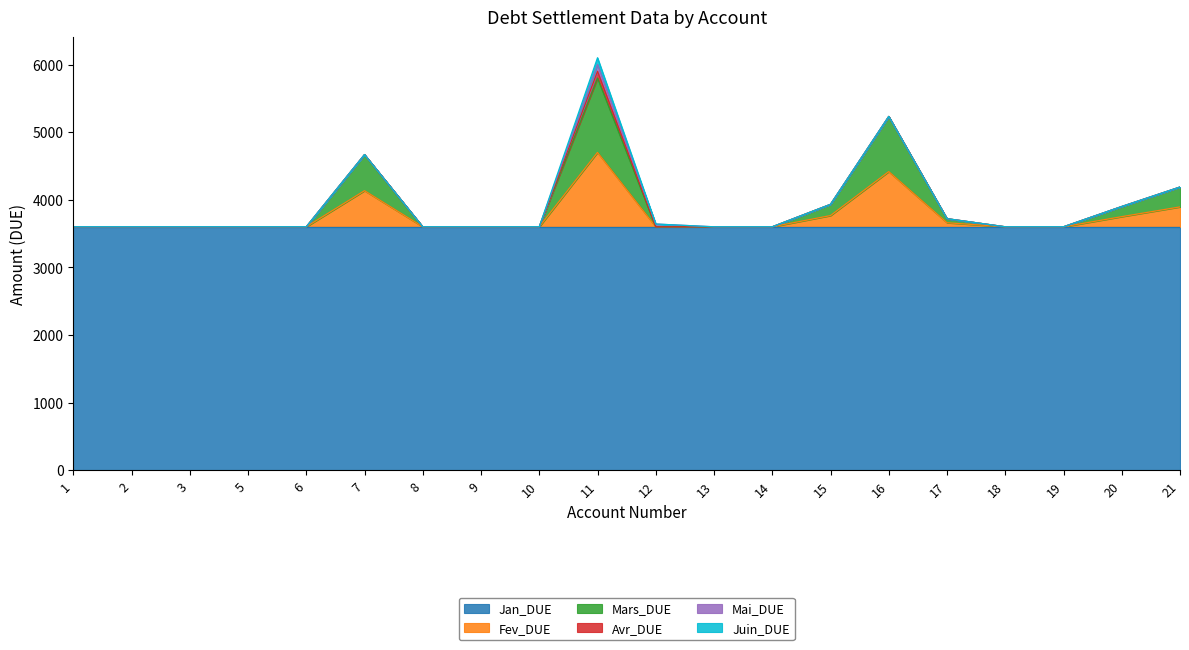

Reading left to right, extract all data points from this chart.

Jan_DUE: 3600	3600	3600	3600	3600	3600	3600	3600	3600	3600	3600	3600	3600	3600	3600	3600	3600	3600	3600	3600
Fev_DUE: 0	0	0	0	0	534	0	0	0	1100	0	0	0	166	816	60	0	0	150	294
Mars_DUE: 0	0	0	0	0	534	0	0	0	1100	0	0	0	166	816	60	0	0	150	294
Avr_DUE: 0	0	0	0	0	0	0	0	0	100	0	0	0	0	0	0	0	0	0	0
Mai_DUE: 0	0	0	0	0	0	0	0	0	100	41	0	0	0	0	0	0	0	0	0
Juin_DUE: 0	0	0	0	0	0	0	0	0	100	0	0	0	0	0	0	0	0	0	0